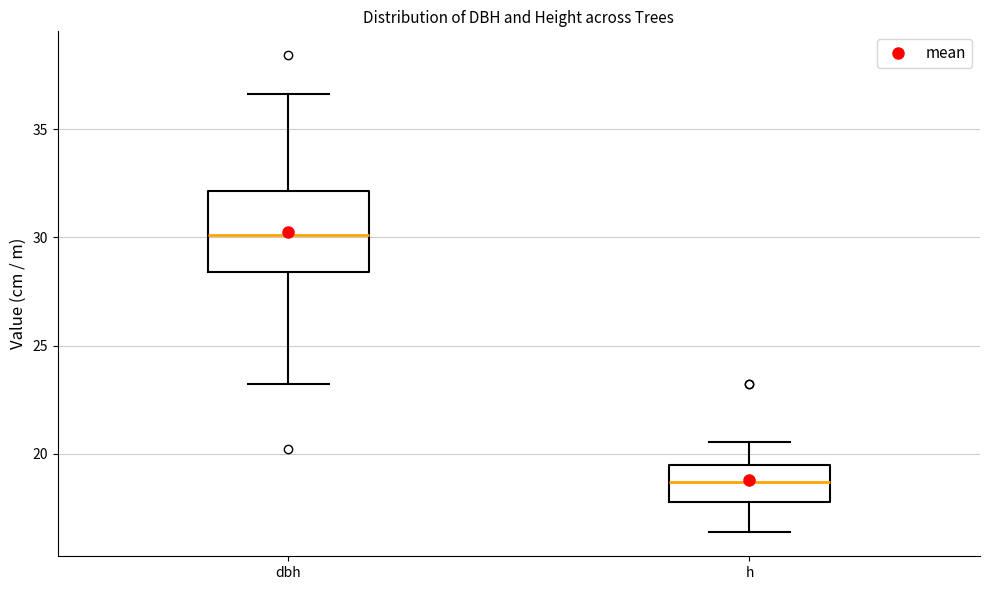

Which box is the tallest, from its lower edge to its upper edge?

dbh